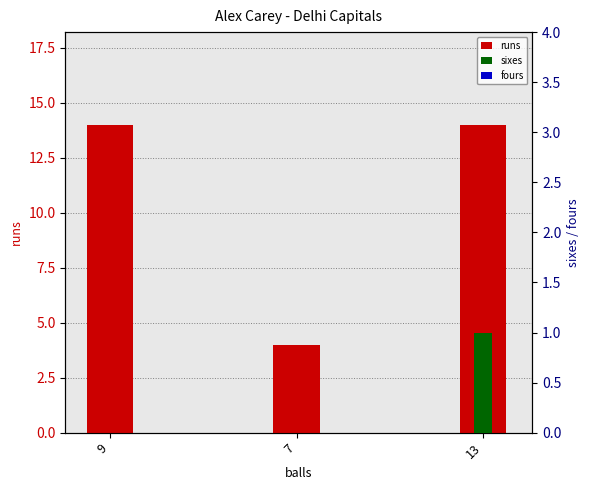

At how many categories does at least one series exceed 6?

2